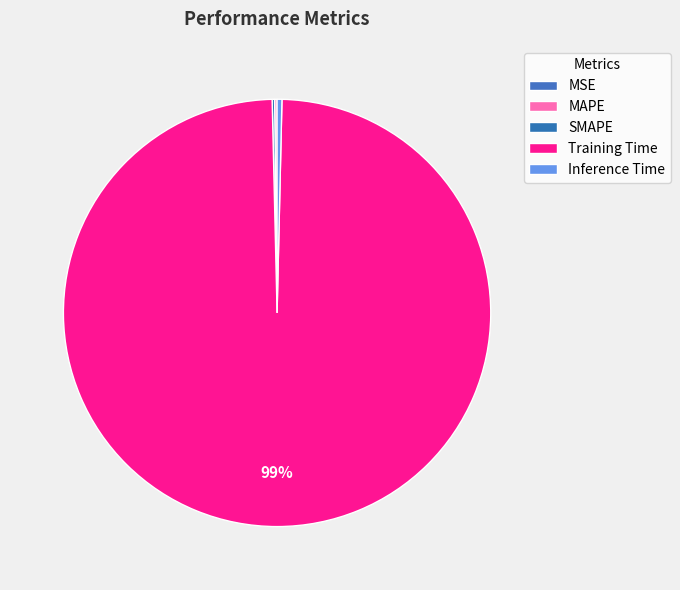

The MSE slice represents 0% of the pie. True or false?

True